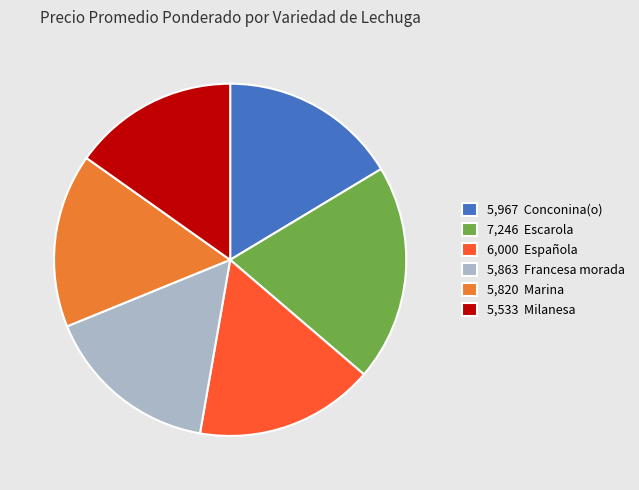

Approximately how many times larger is the value at 6,000 Española compared to 5,967 Conconina(o)?

1.0